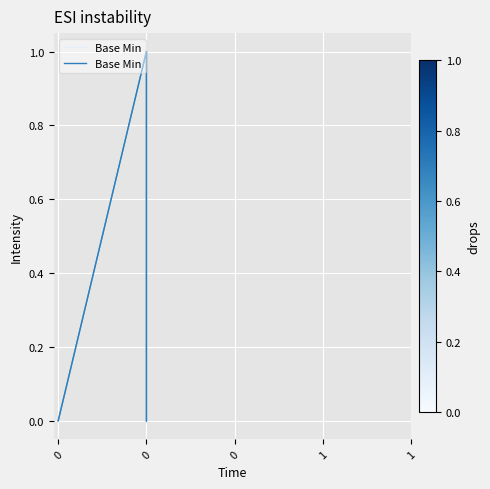

Is this an area chart (filled region under the line)?

No